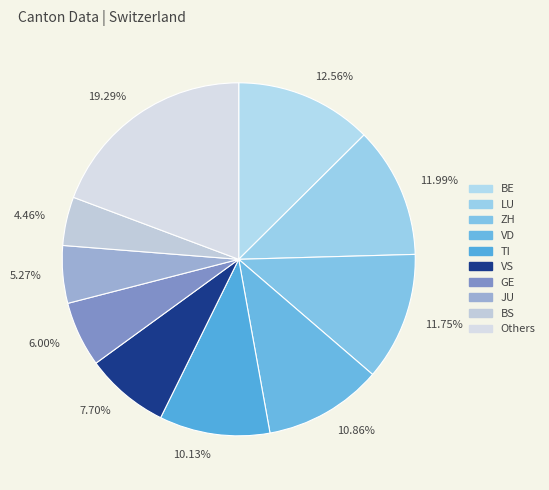

How many slices are in this pie chart?

10